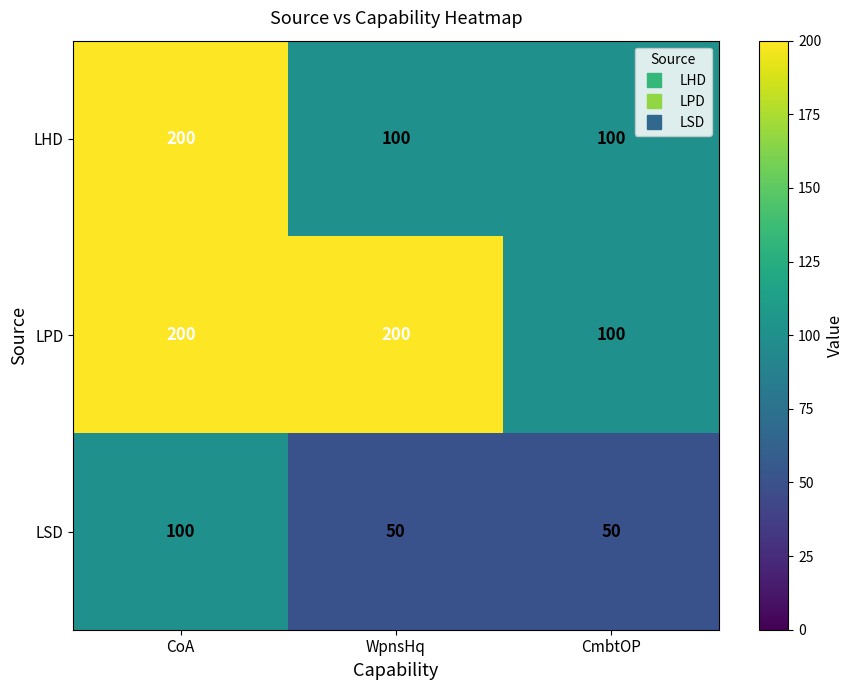

What is the difference between the highest and lowest values at CoA?

100